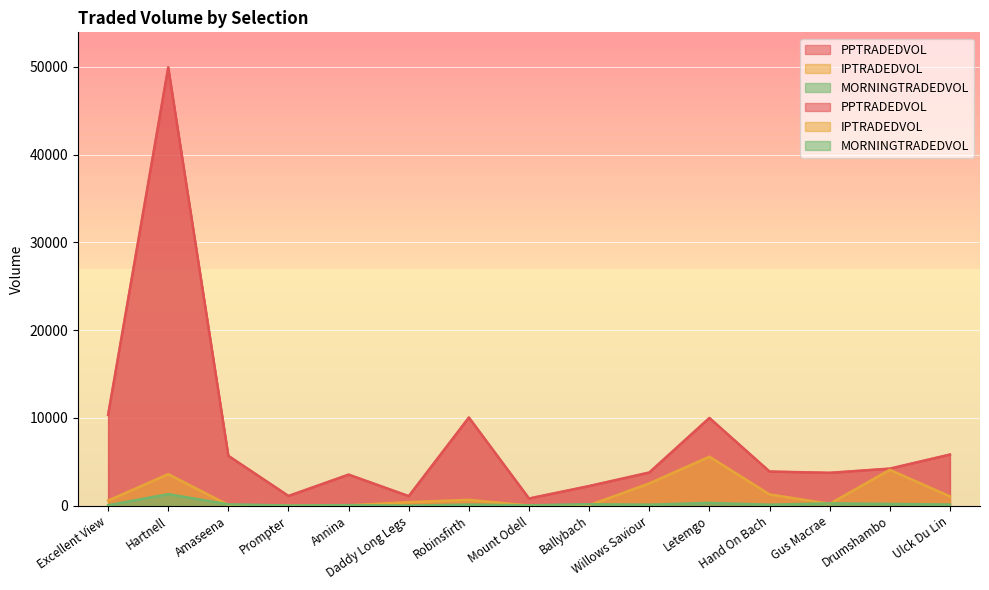

What is the maximum value for IPTRADEDVOL?

5585.2